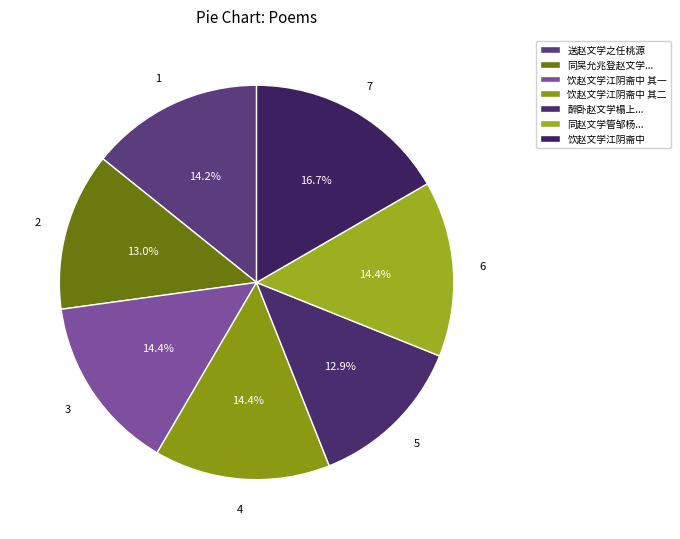

Is it true that 饮赵文学江阴斋中 is 17% of the pie?

True